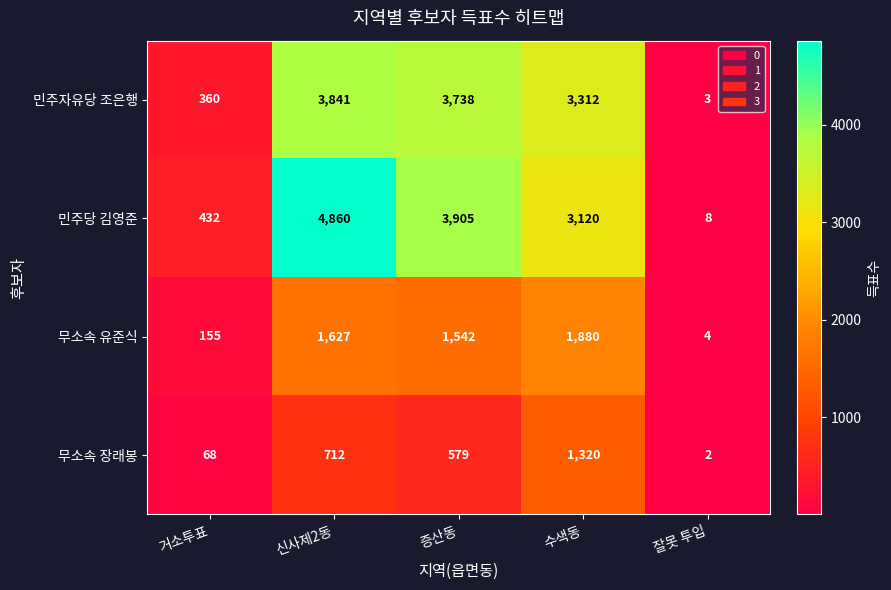

What is the difference between the 무소속 장래봉 values at 거소투표 and 증산동?

511